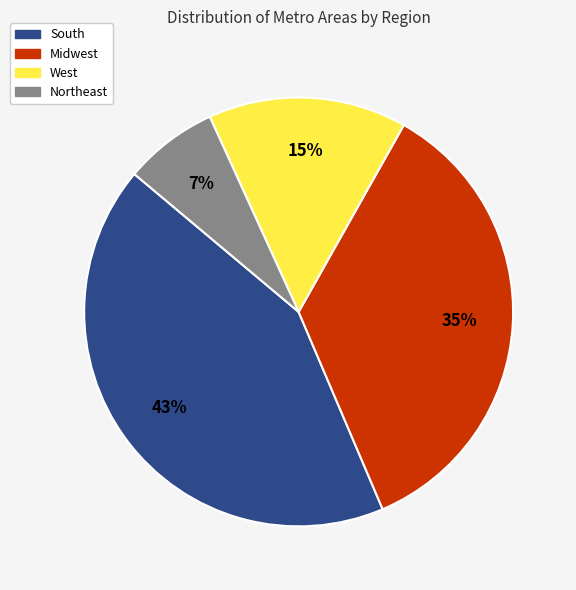

Approximately how many times larger is the value at Midwest compared to Northeast?

5.0